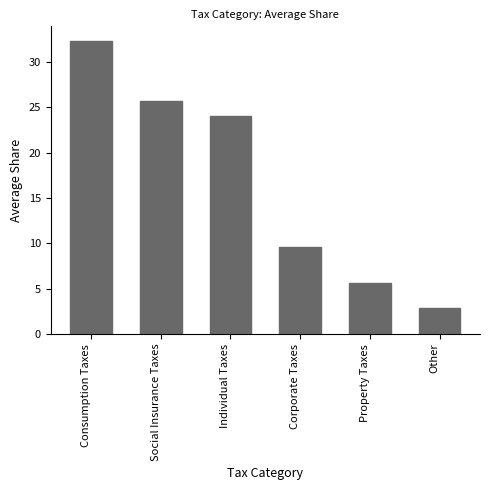

Reading left to right, extract all data points from this chart.

32.3	25.7	24.0	9.6	5.6	2.9